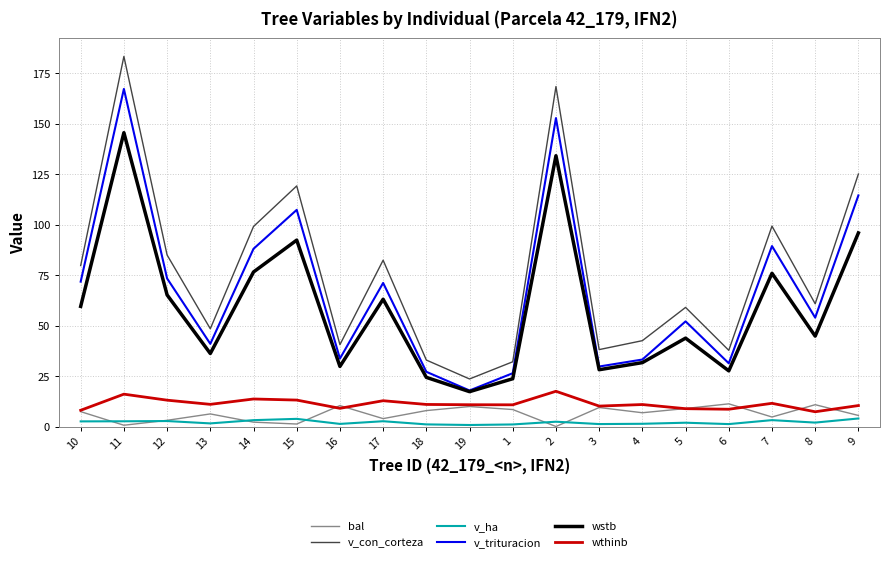

Is it true that wthinb equals 11.5 at 7?

True